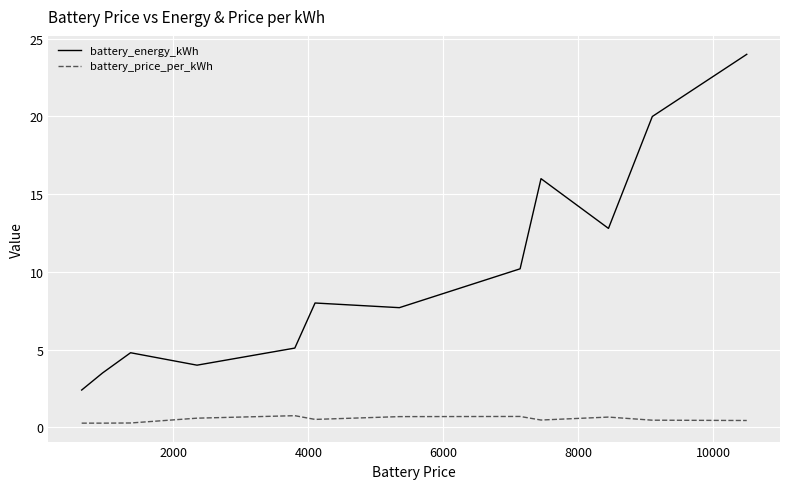

Which series has the largest total across all categories?

battery_energy_kWh